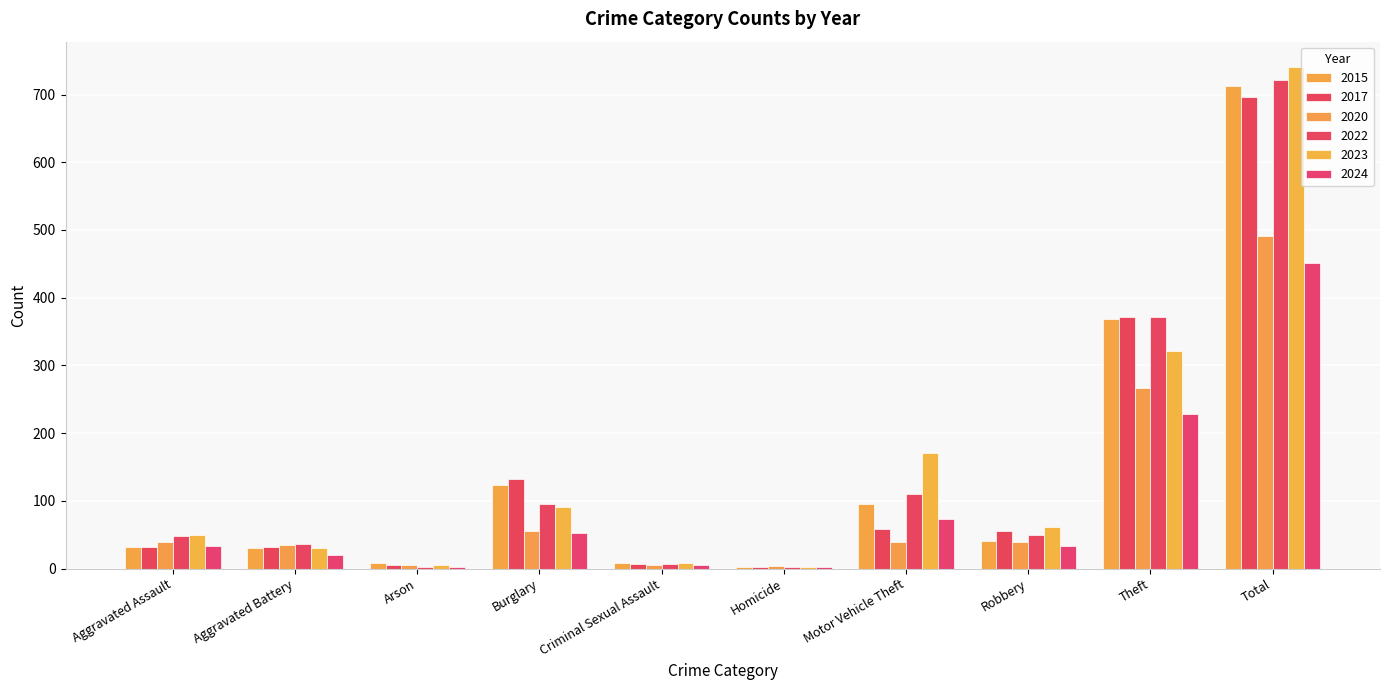

Which label corresponds to the largest value in the chart?

Total